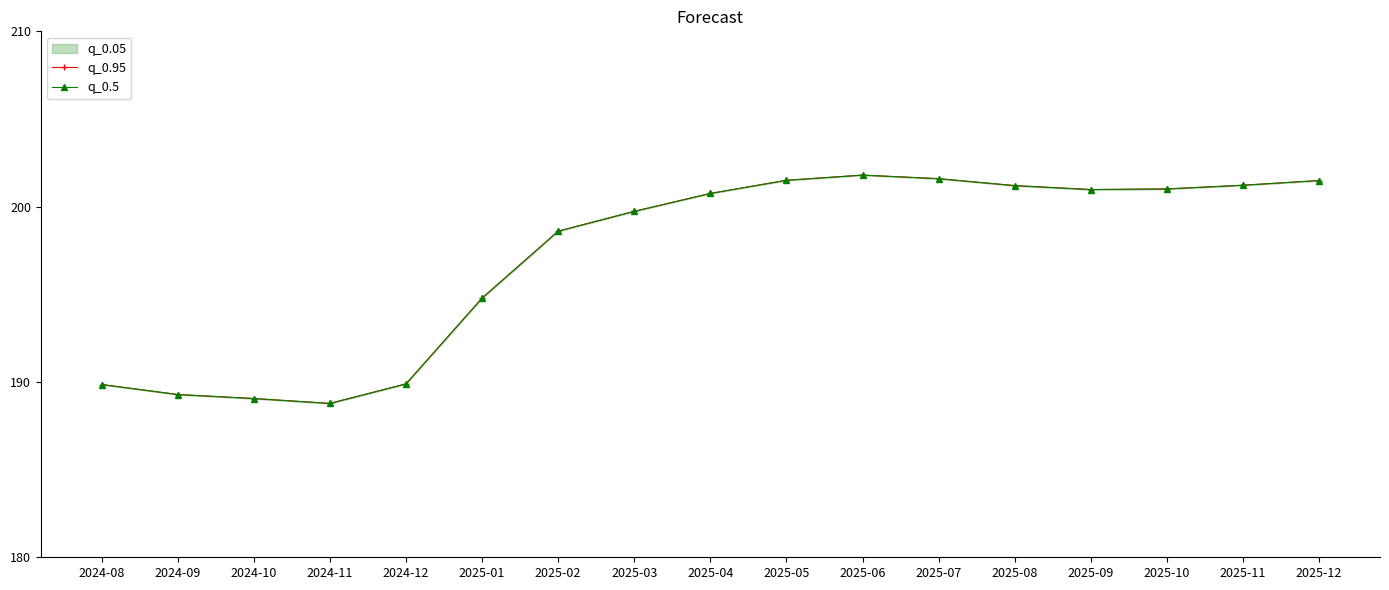

Is it true that q_0.95 equals 317.6 at 2025-08?

False